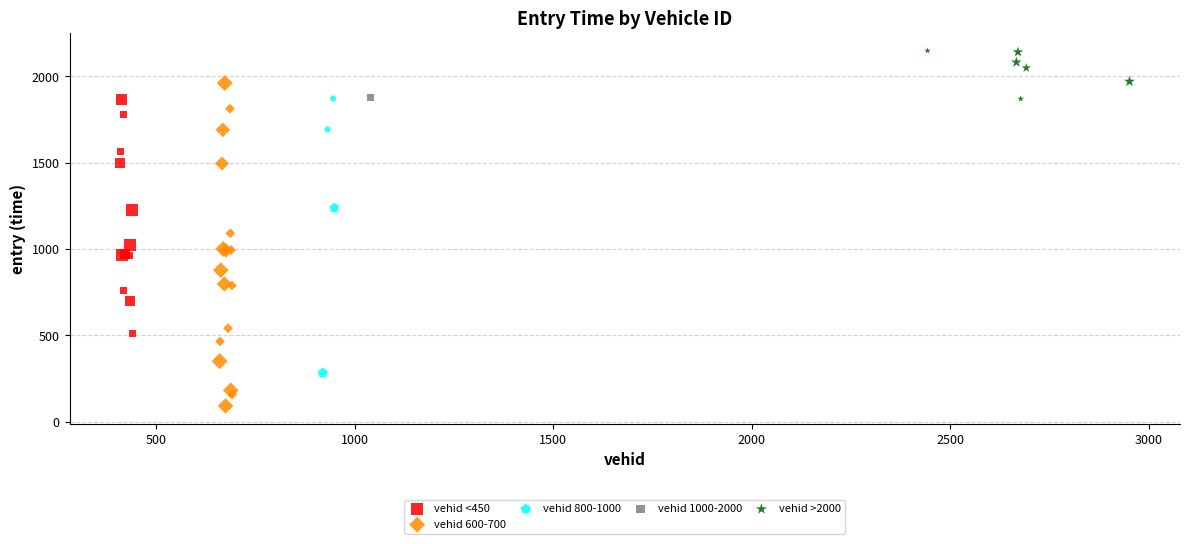

Which series contains the lowest Y value?

vehid 600-700